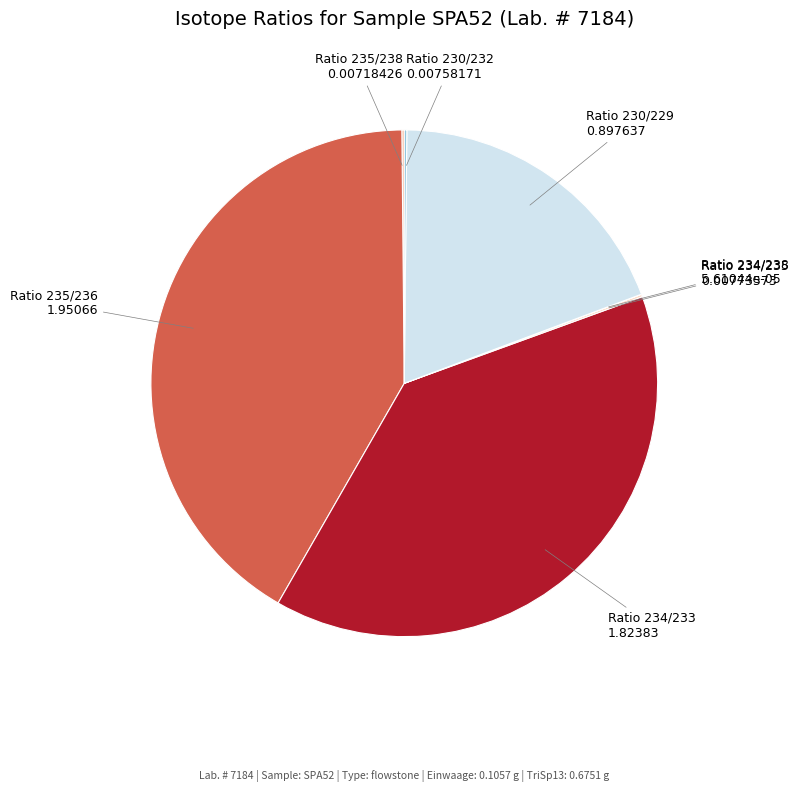

What is the largest slice in the pie chart?

Ratio 235/236